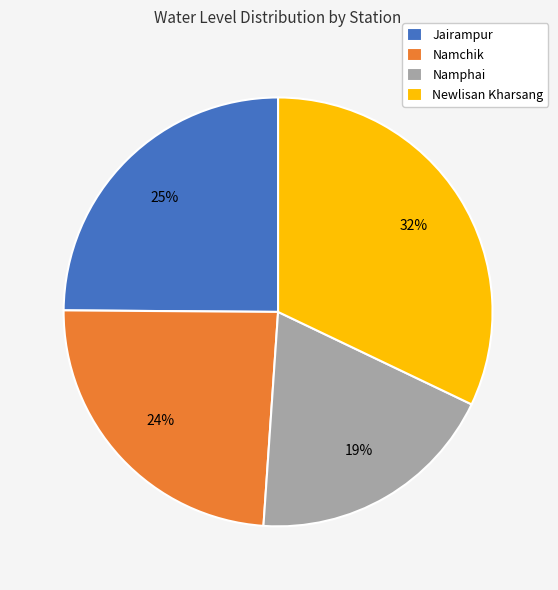

Do Namphai and Newlisan Kharsang together represent more than half of the pie?

Yes